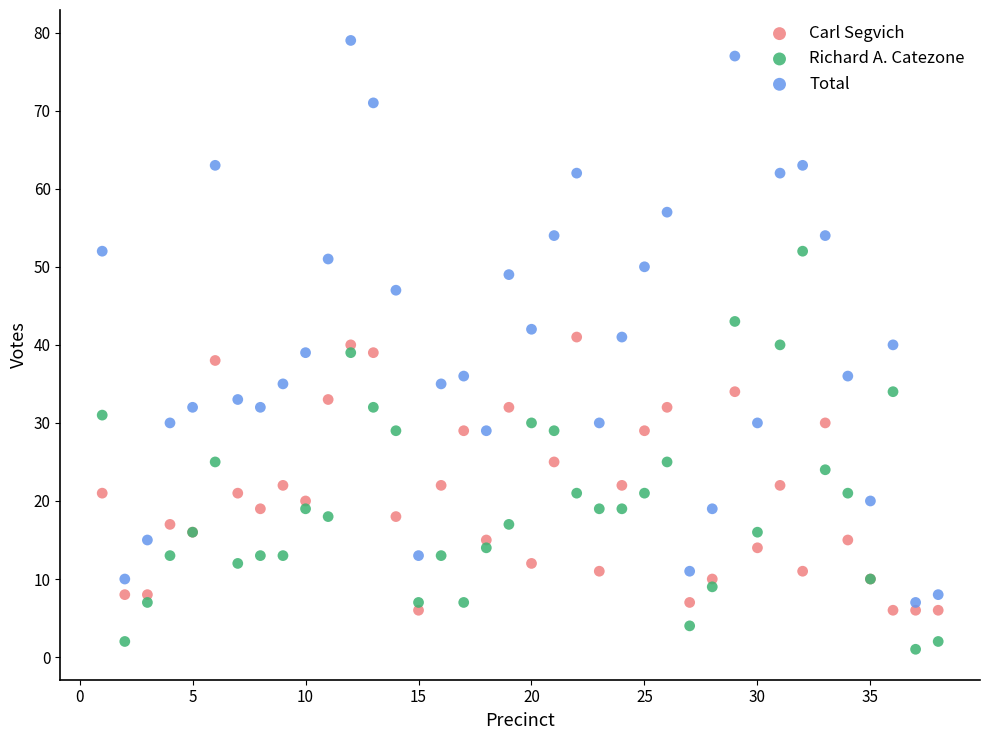

Which series has the widest spread of Y values?

Total